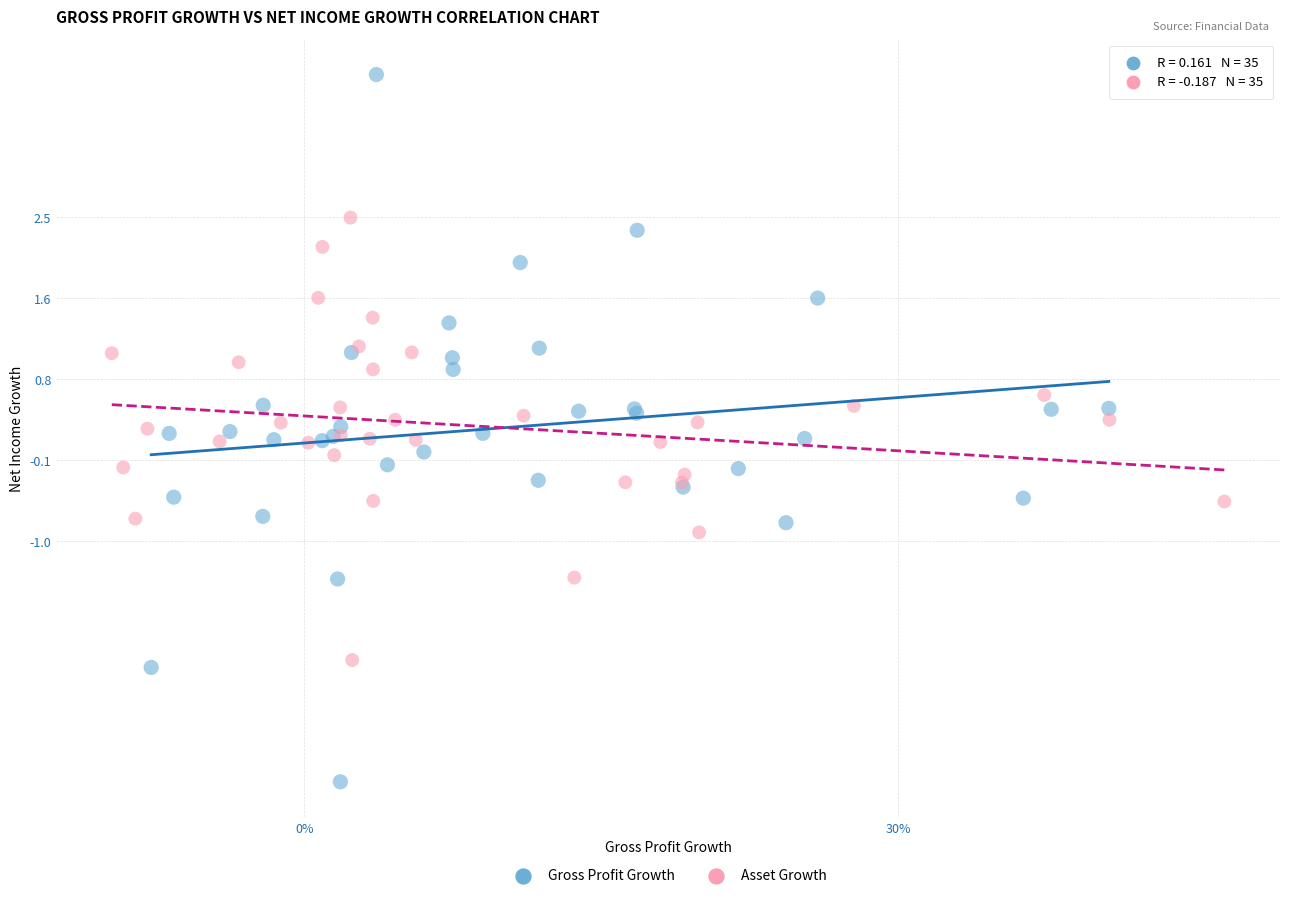

Which series has the largest Y range (max minus min)?

Gross Profit Growth